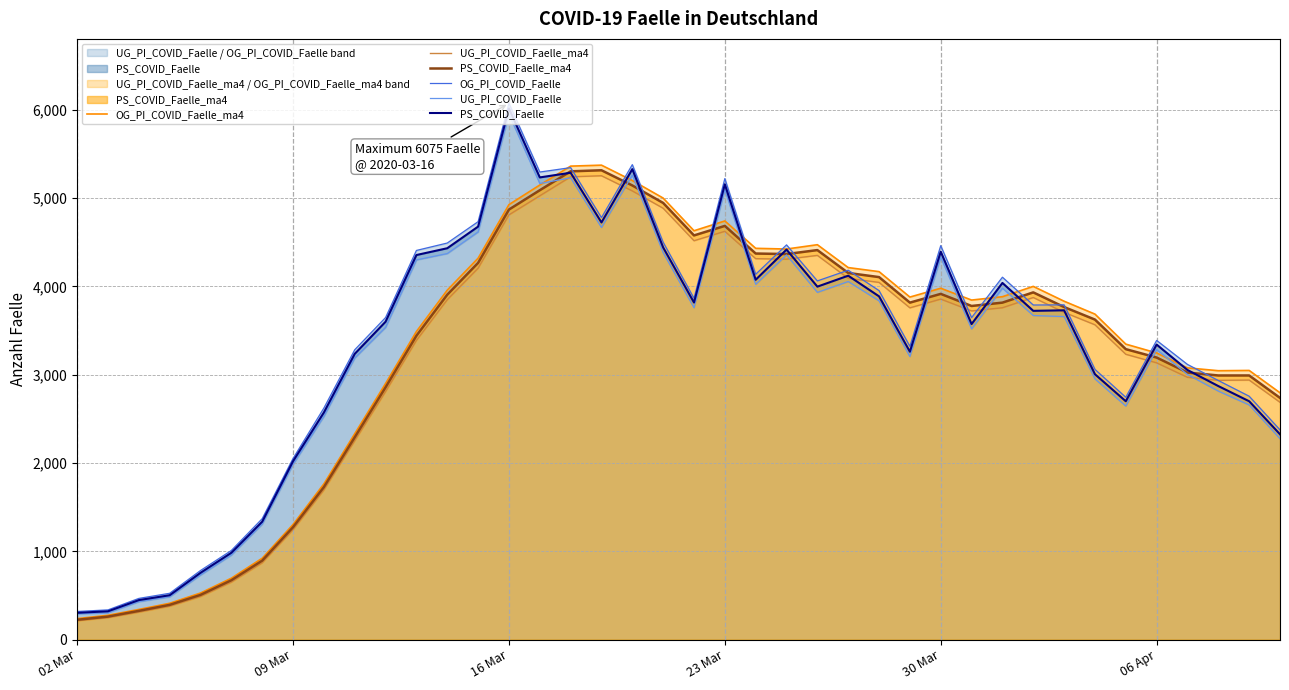

How many series are shown in this chart?

6